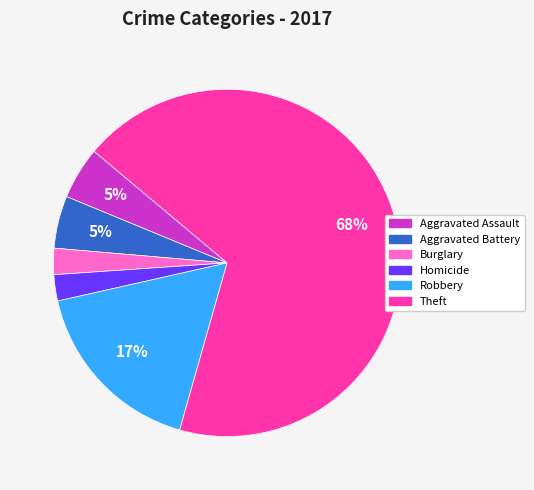

To the nearest percent, what is the average slice percentage?

17%